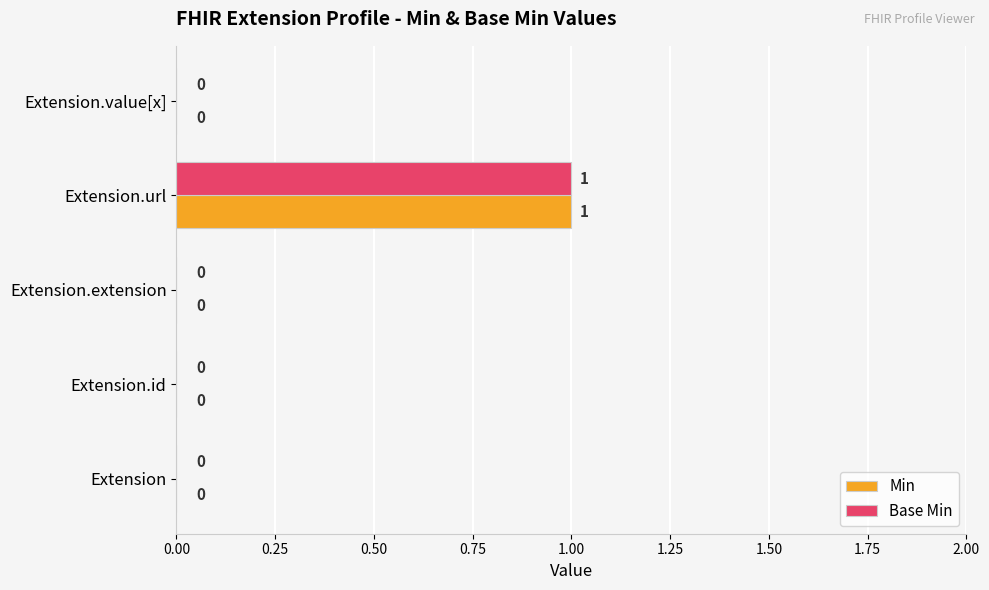

How many Base Min values are between 0 and 1?

5